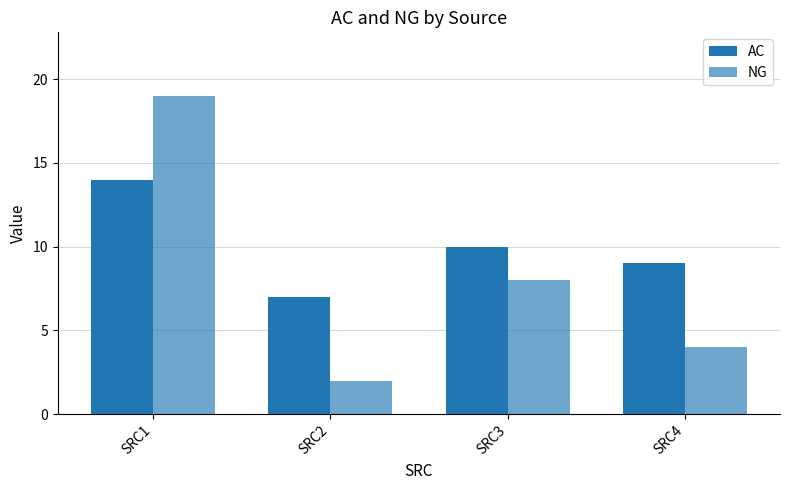

What is the sum of all NG values?

33